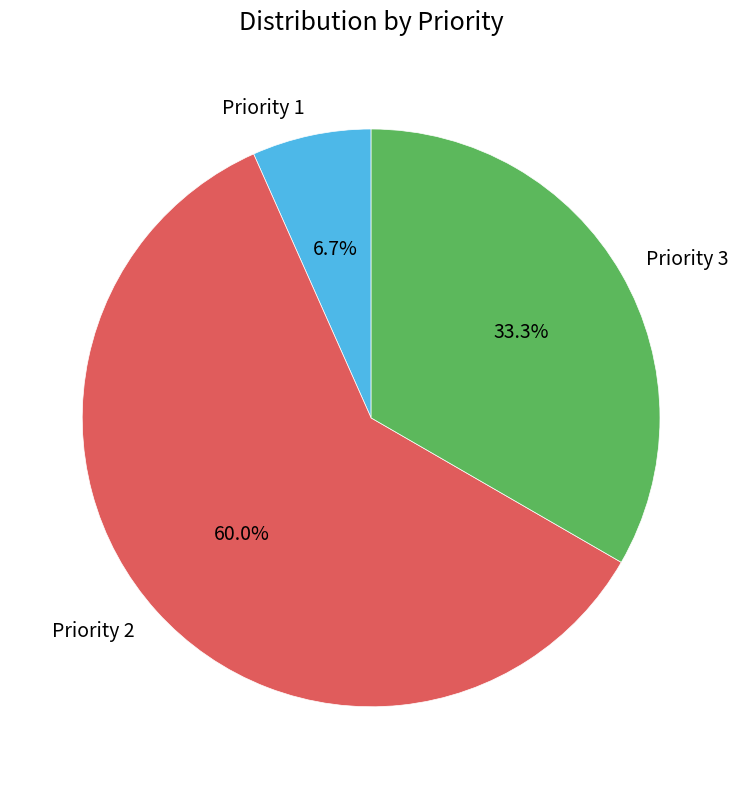

Which has a higher value, Priority 1 or Priority 3?

Priority 3